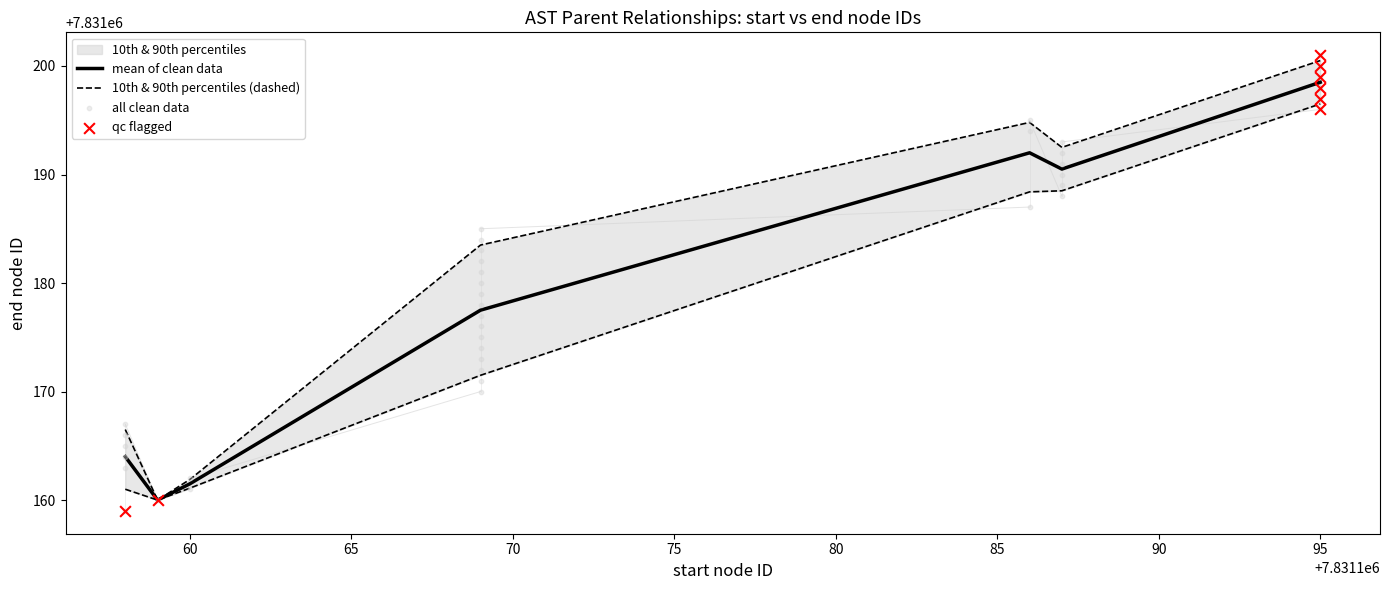

What is the highest value of the mean of clean data series?

7831198.5